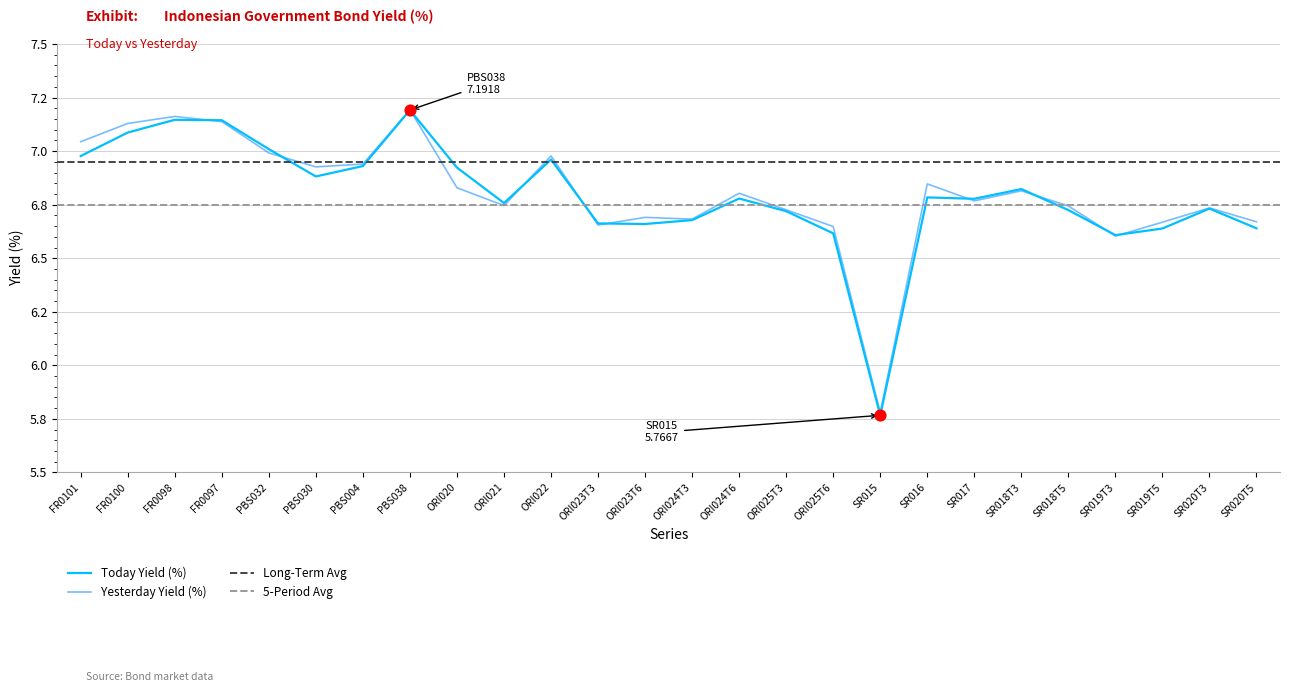

What is the total value across all series at PBS038?

14.4